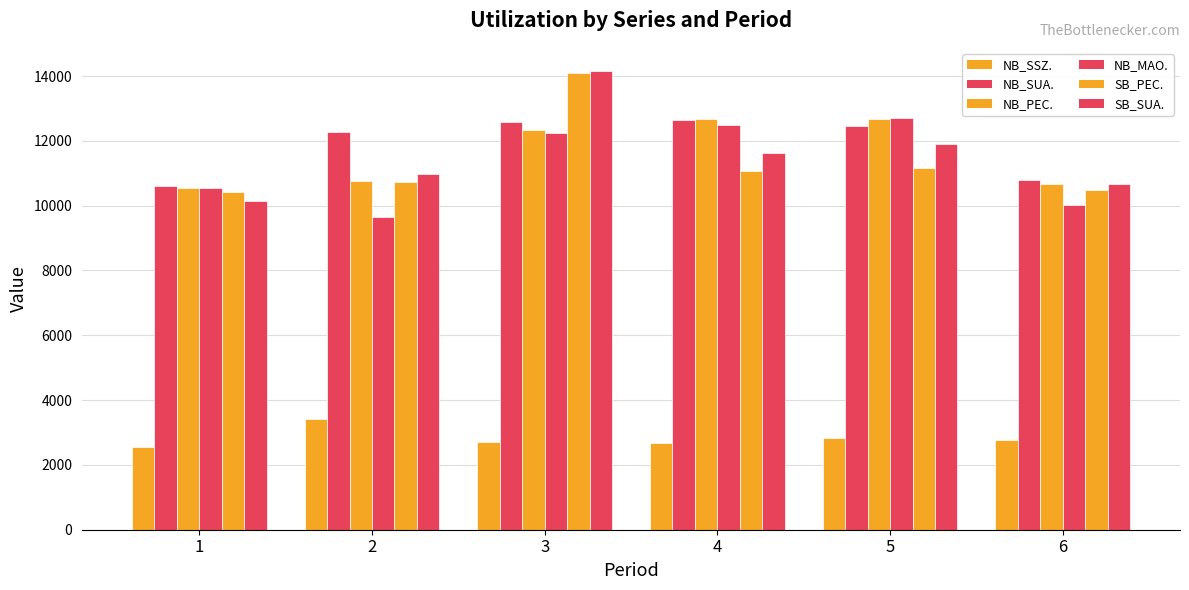

Read the NB_MAO. value at 6.

10021.0